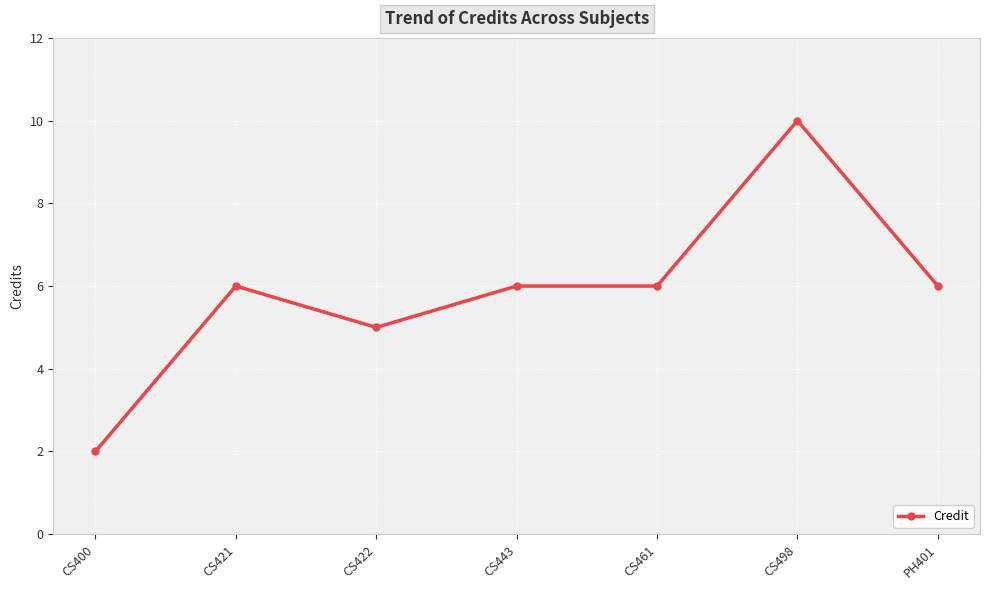

At which category does the data reach its first local valley?

CS422